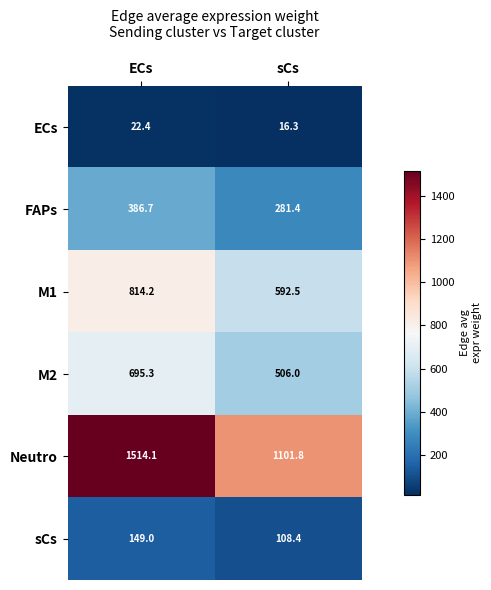

Where does the ECs series first go above 22?

ECs